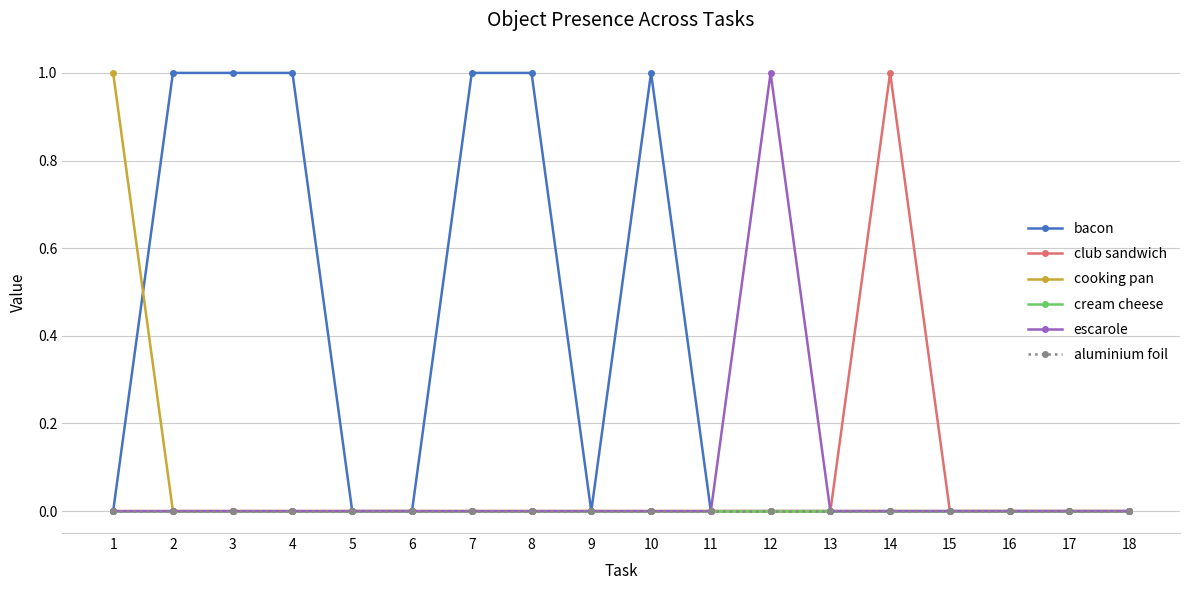

True or false: club sandwich and aluminium foil intersect in this chart.

False